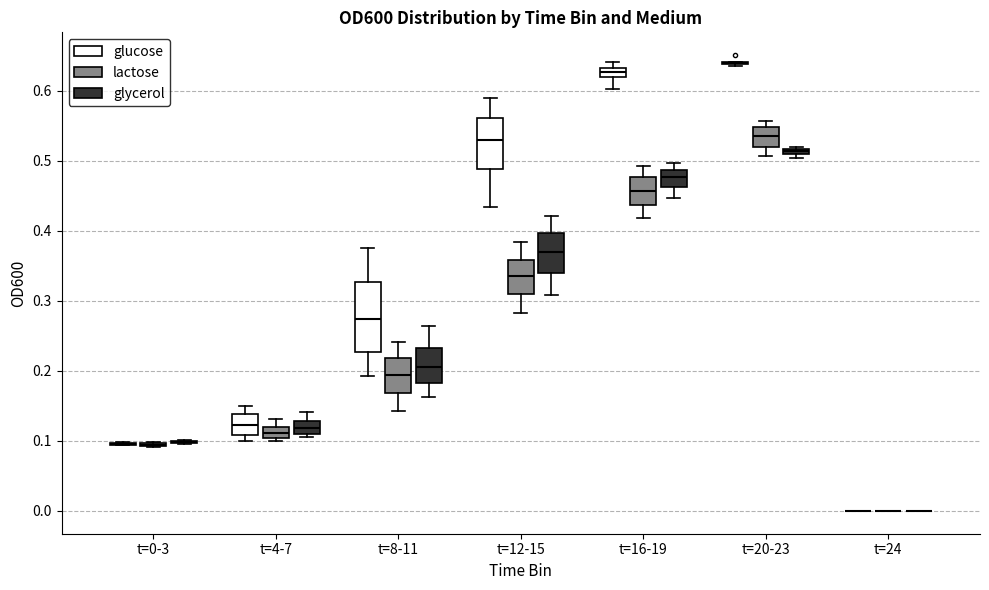

Comparing the boxes themselves (not the whiskers), which one is the tallest?

t=8-11 (glucose)